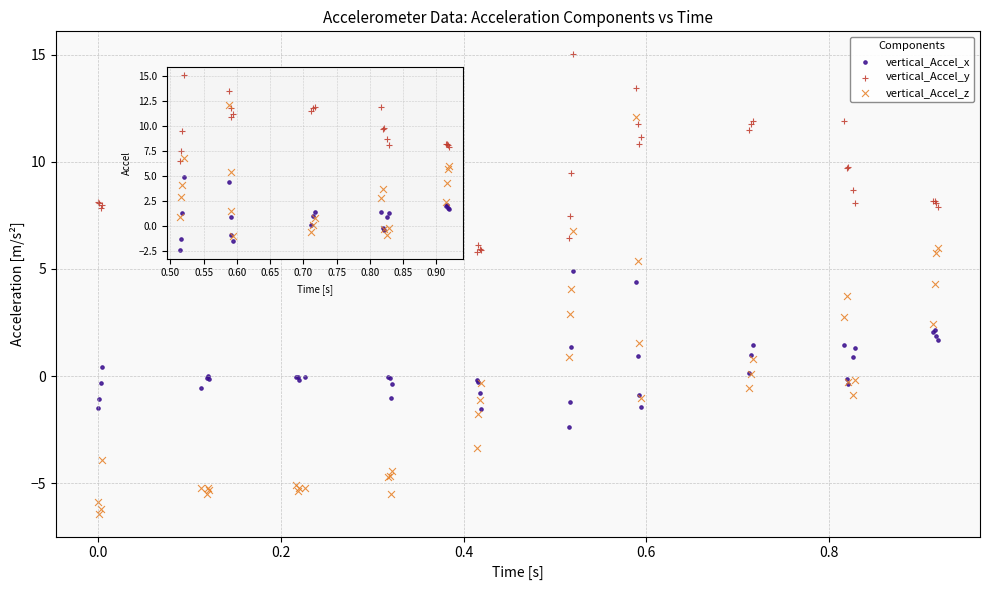

What is the X range (max minus min) for the scatter plot?

0.9